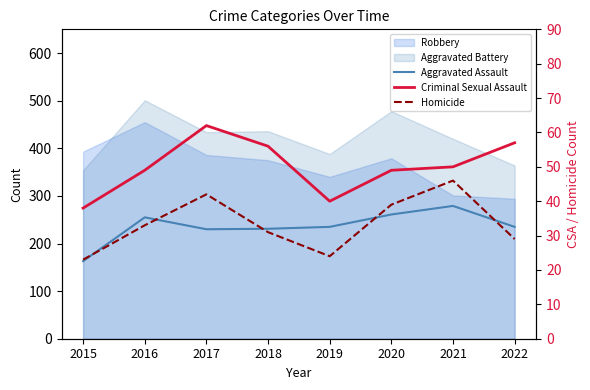

What is the approximate value of Criminal Sexual Assault at 2022?

57